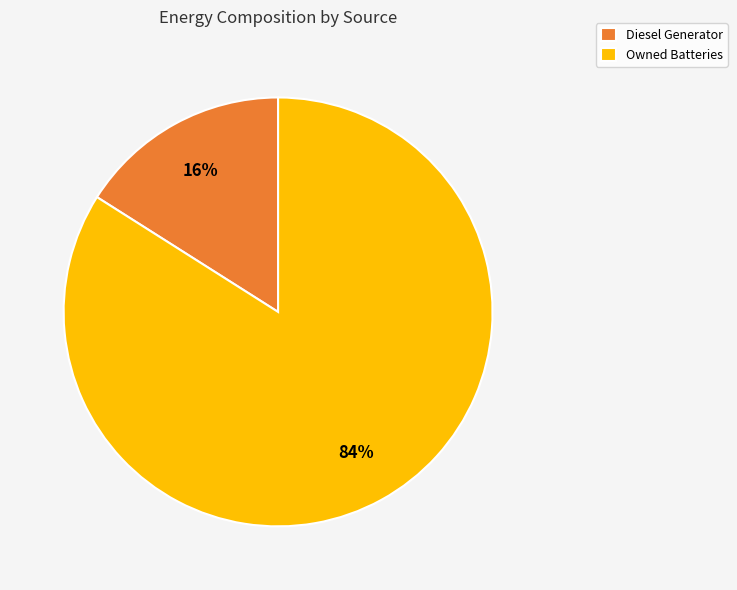

Which slice is the largest?

Owned Batteries